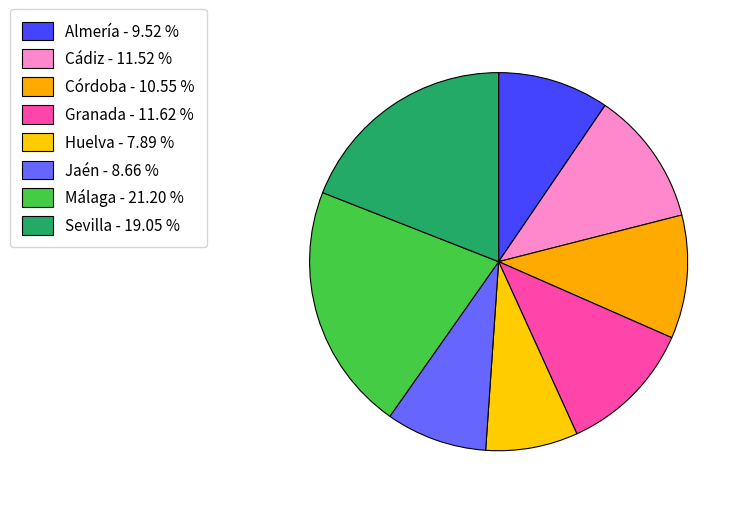

How many segments does this pie chart have?

8